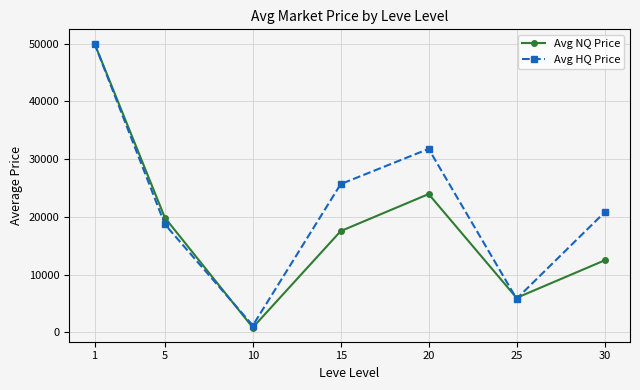

True or false: Avg NQ Price has a value of 10143.3 at 5.

False